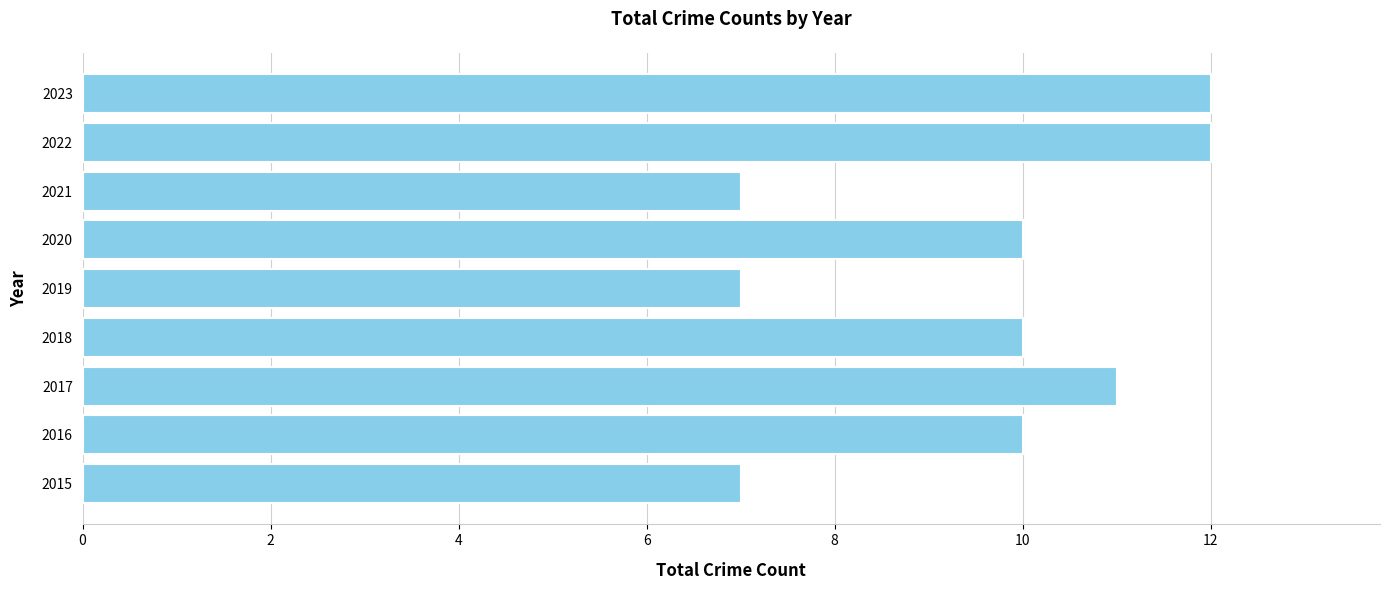

What is the minimum value shown in the chart?

7